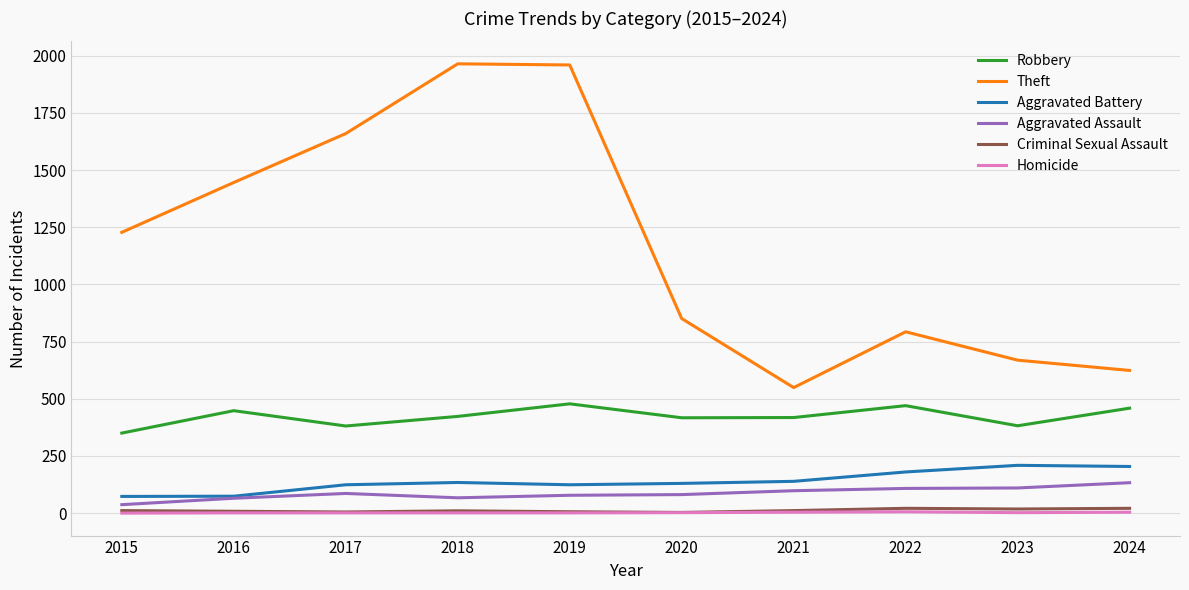

Count the number of data series in this chart.

6